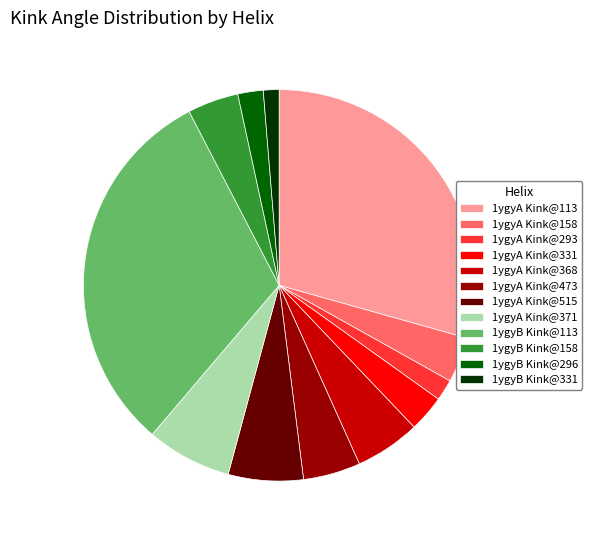

Is 1ygyA Kink@113 the majority of the pie?

No